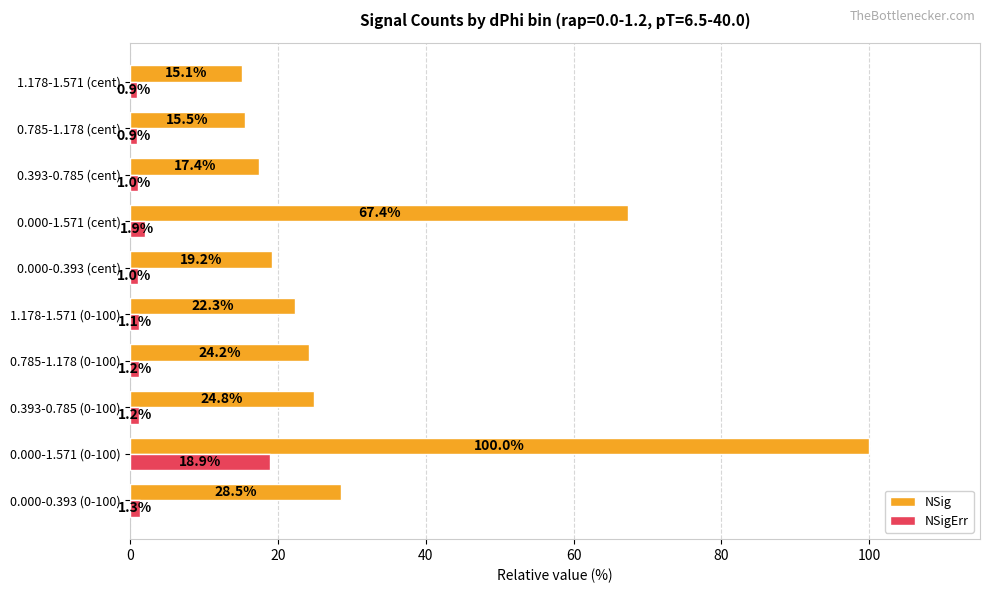

Which series has the largest range (max minus min)?

NSig